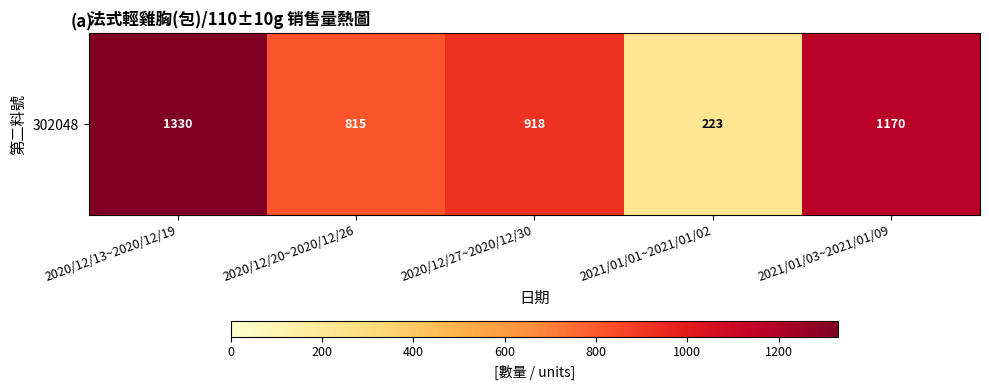

Which has a higher value, 2020/12/20~2020/12/26 or 2020/12/13~2020/12/19?

2020/12/13~2020/12/19